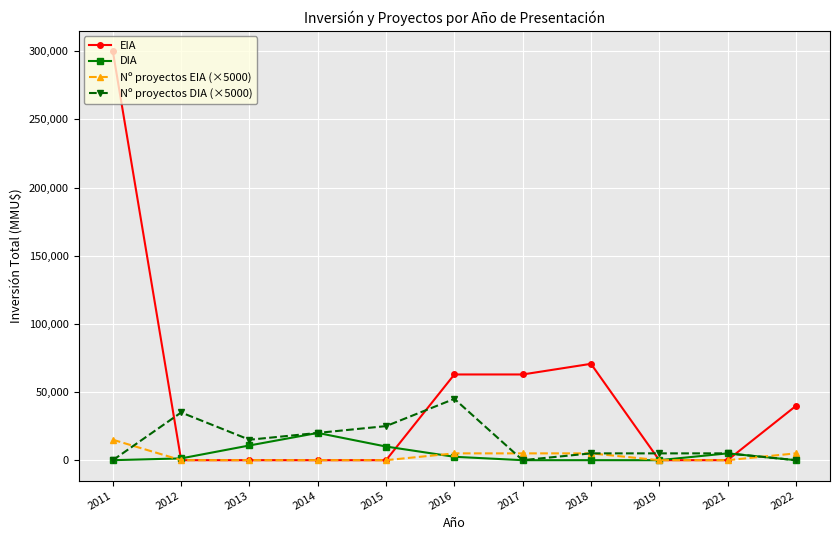

What is the maximum value for Nº proyectos EIA (×5000)?

15000